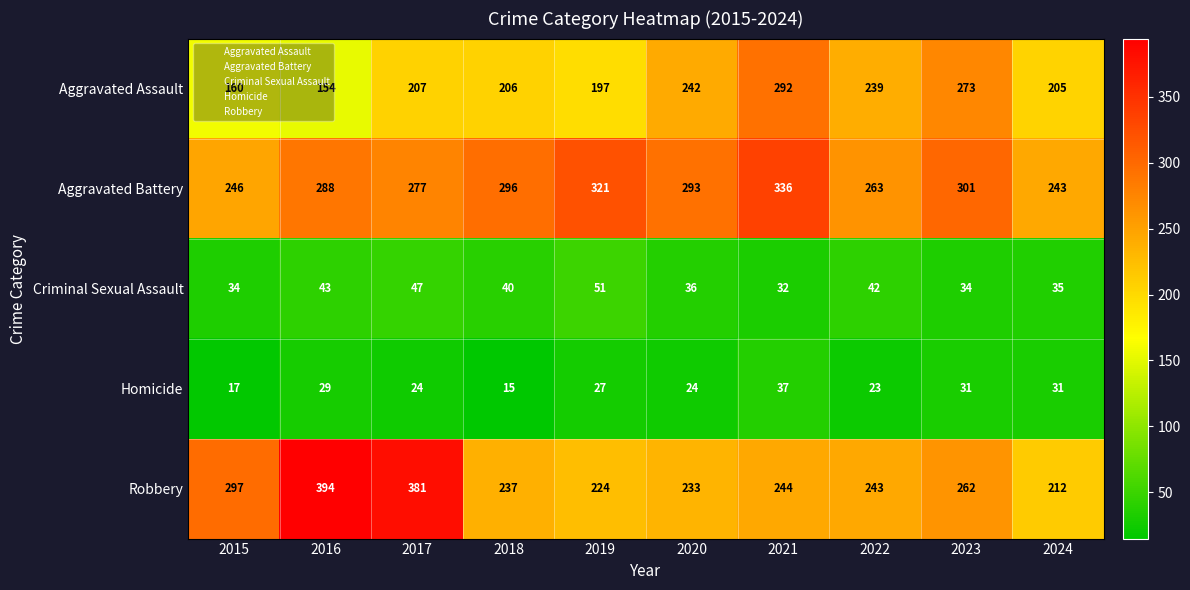

What is the difference between the maximum and minimum values in the Aggravated Assault series?

138